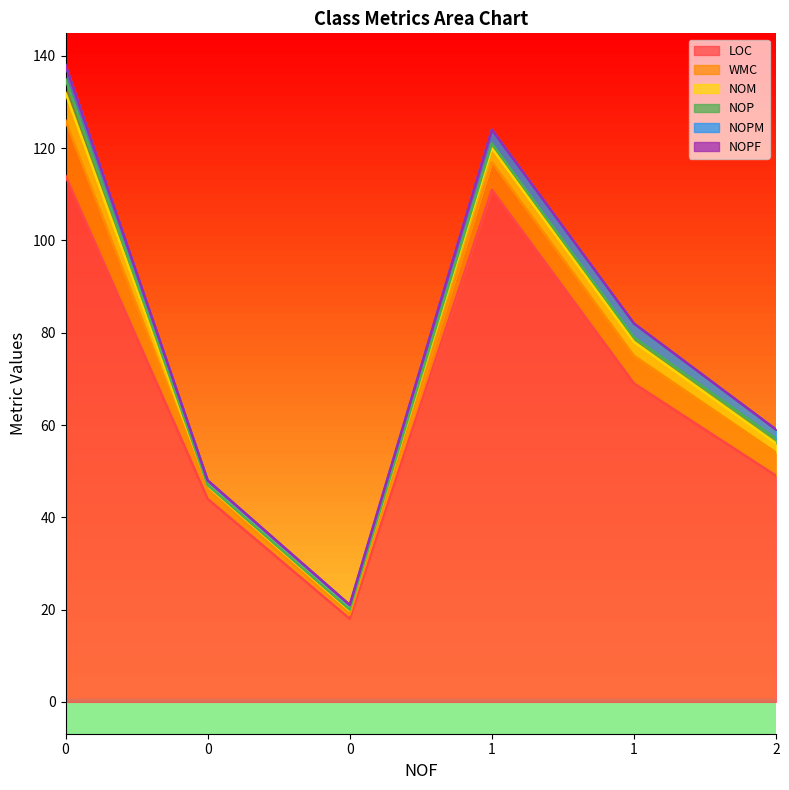

How many lines are shown in the chart?

6